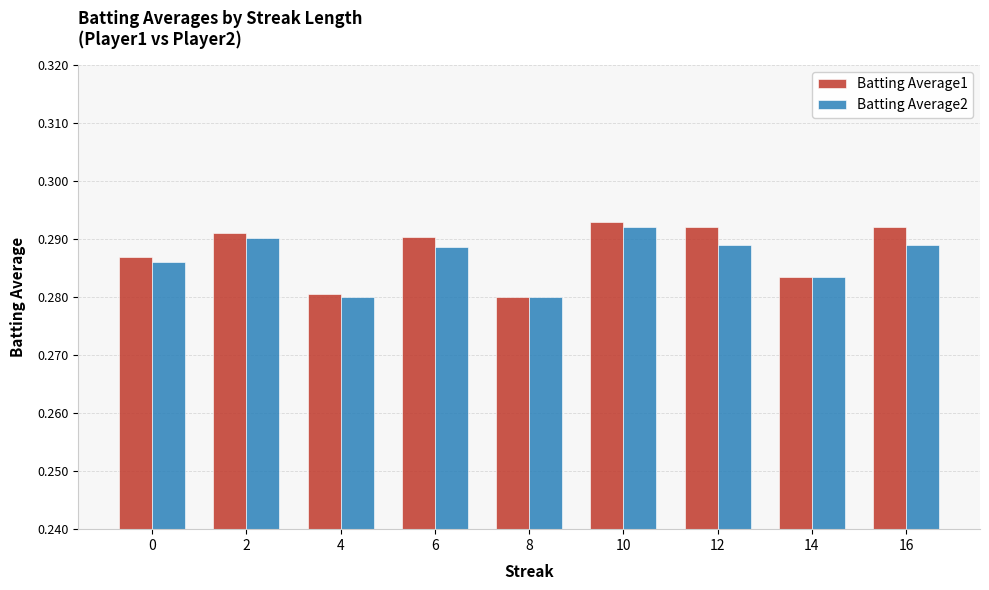

Rank the series by their average value, from lowest to highest.

Batting Average2, Batting Average1